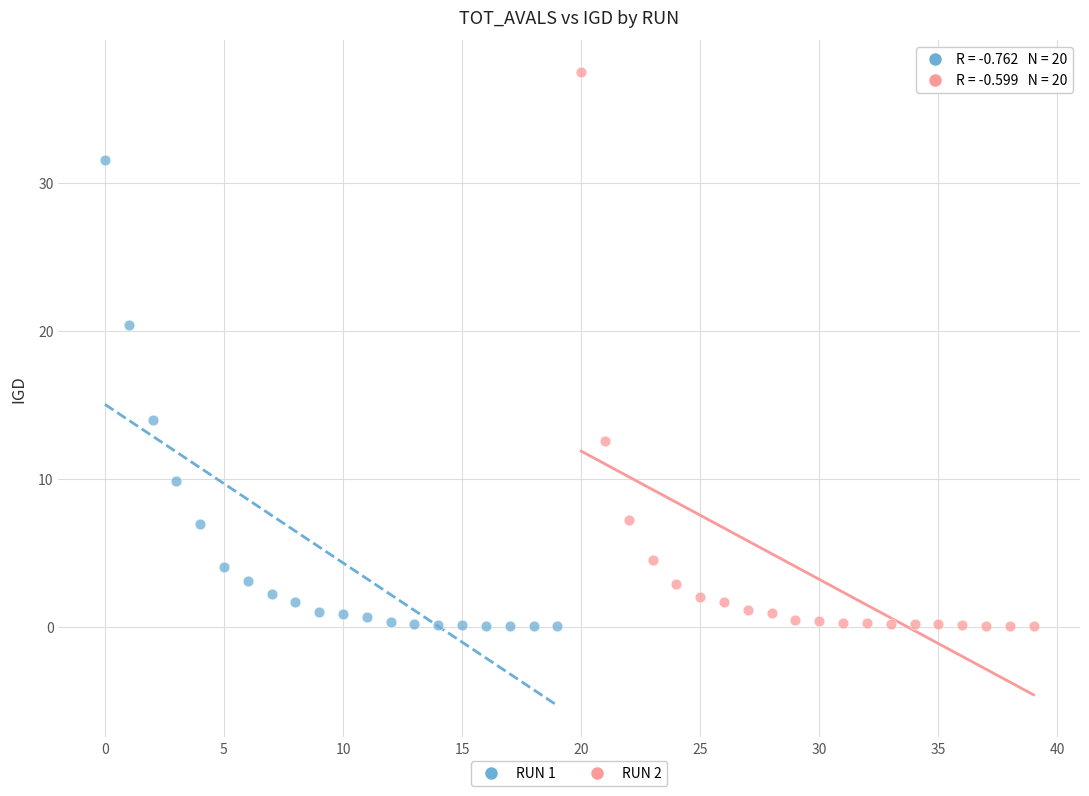

Which series has the largest Y range (max minus min)?

RUN 2